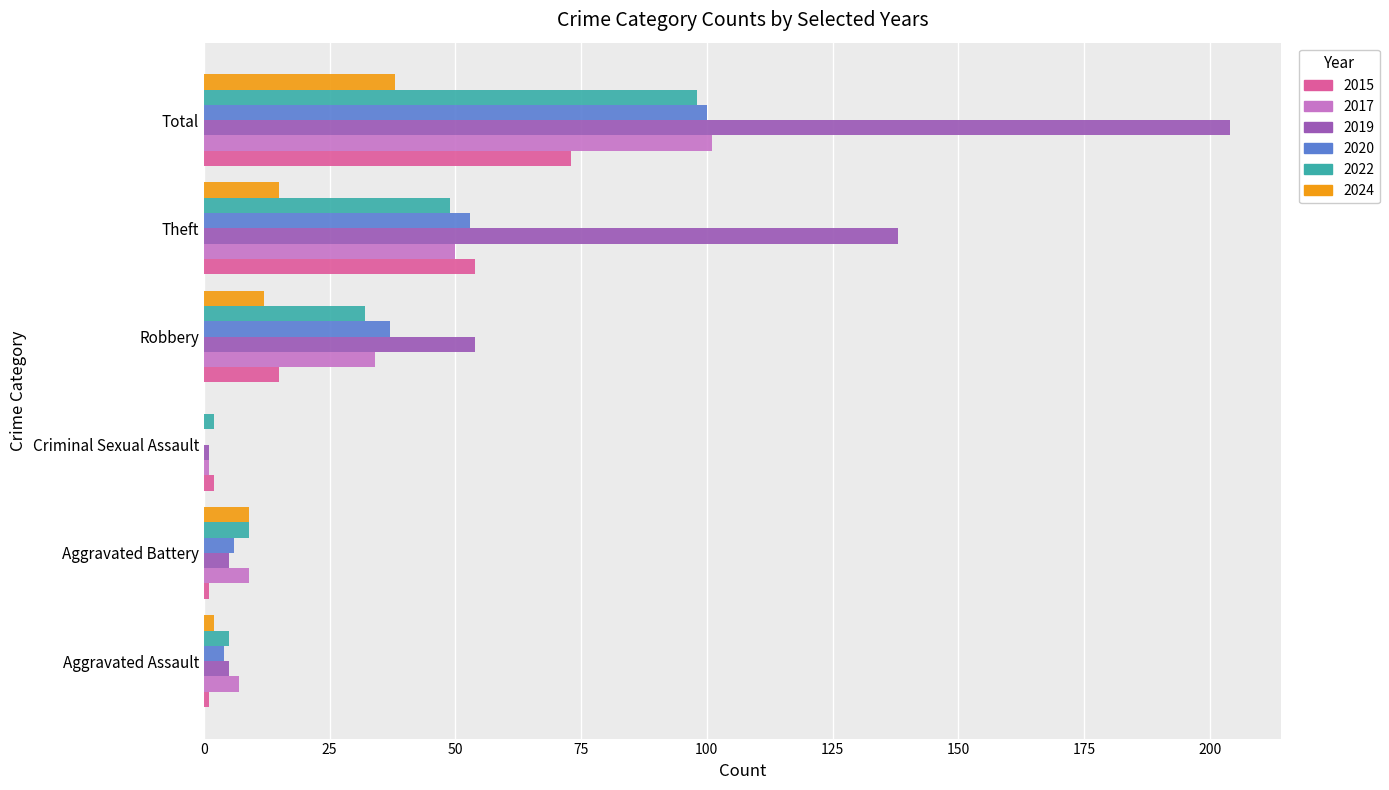

The 2015 series shows 2 at Criminal Sexual Assault. True or false?

True